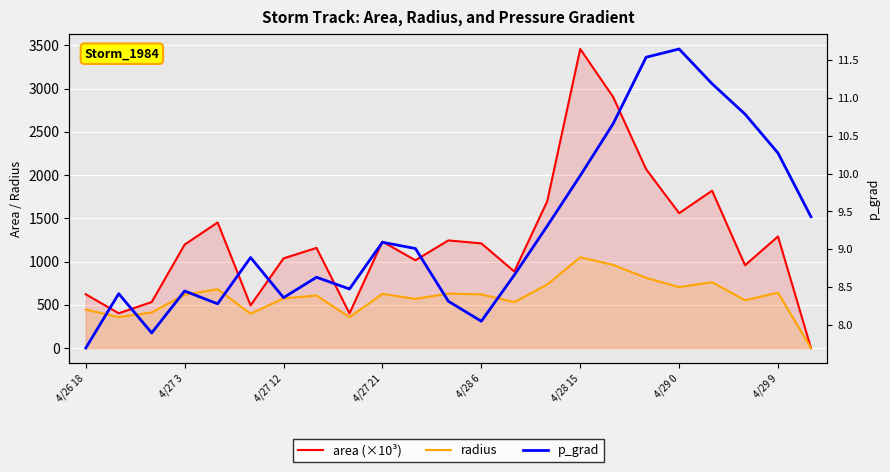

Rank the series by their average value, from lowest to highest.

p_grad, radius, area (×10³)